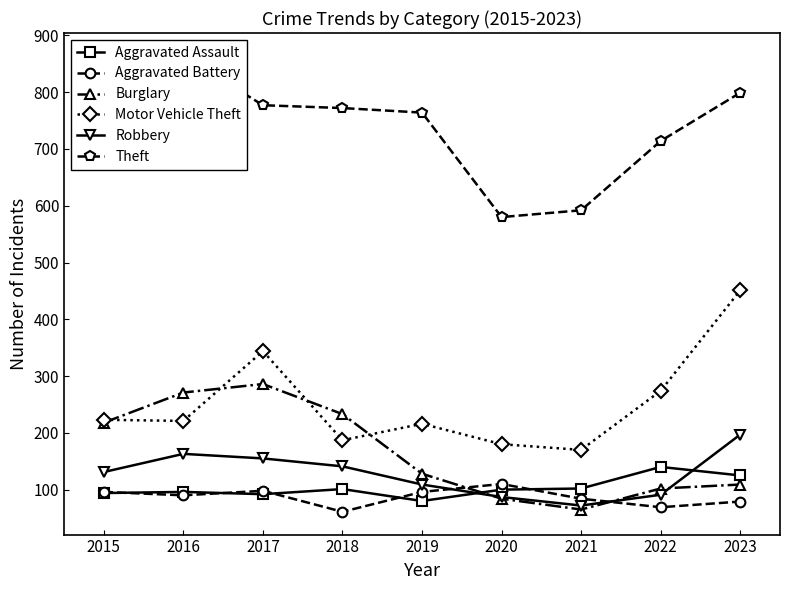

What is the value of the Aggravated Assault point at the 8th from the left?

140